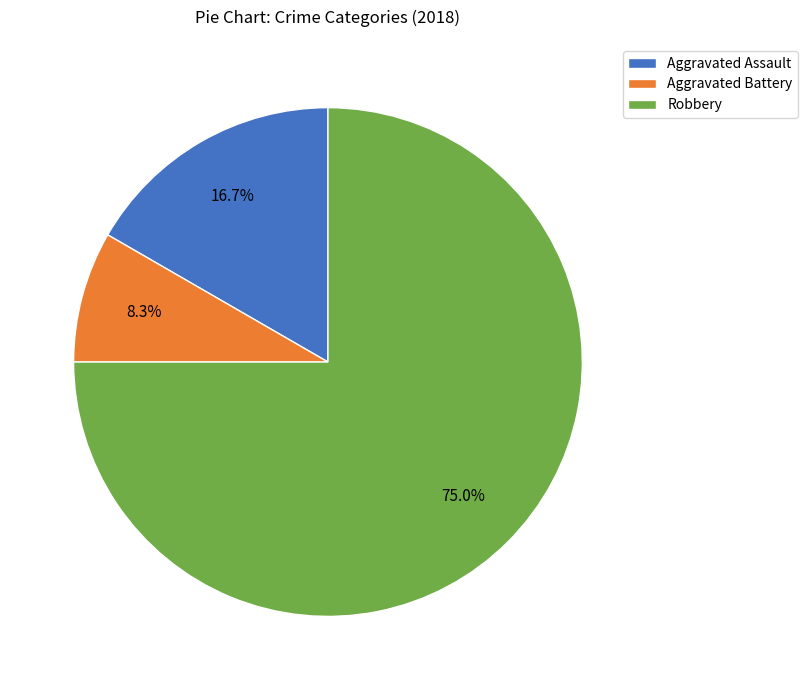

How many slices are in this pie chart?

3